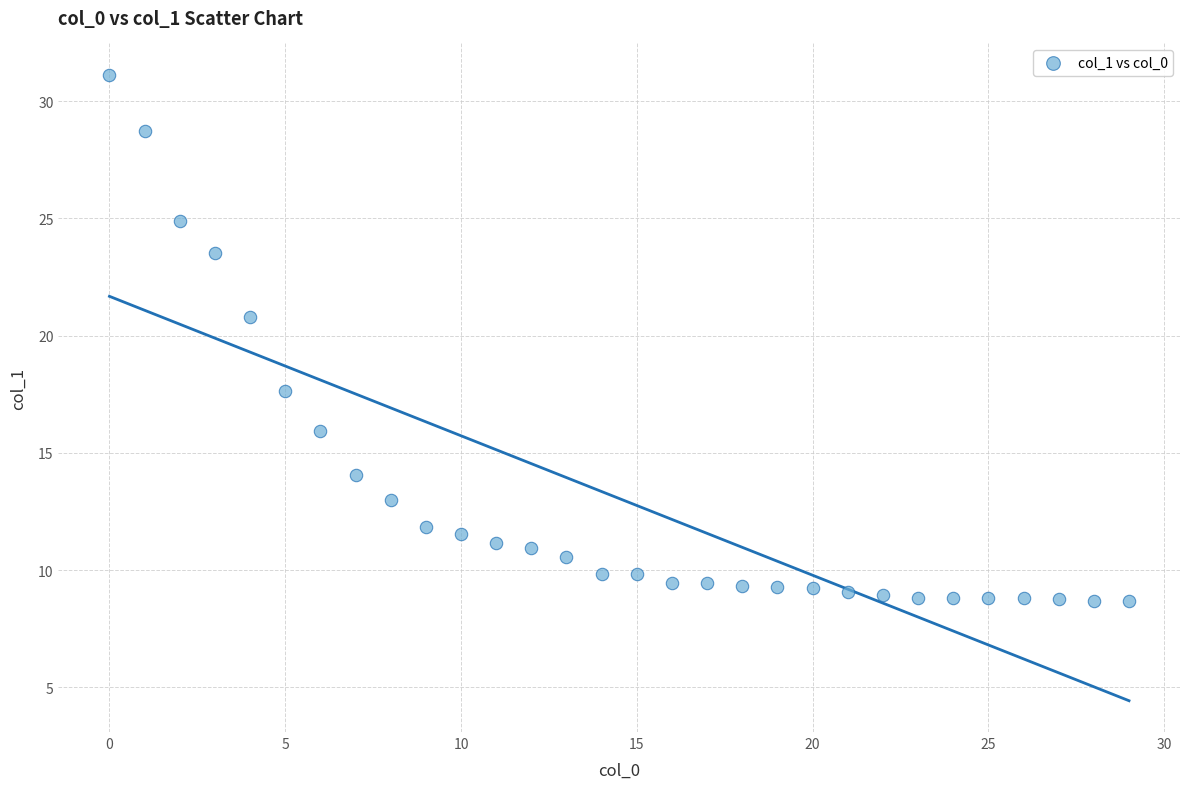

What is the range of Y values (max minus min)?

22.4